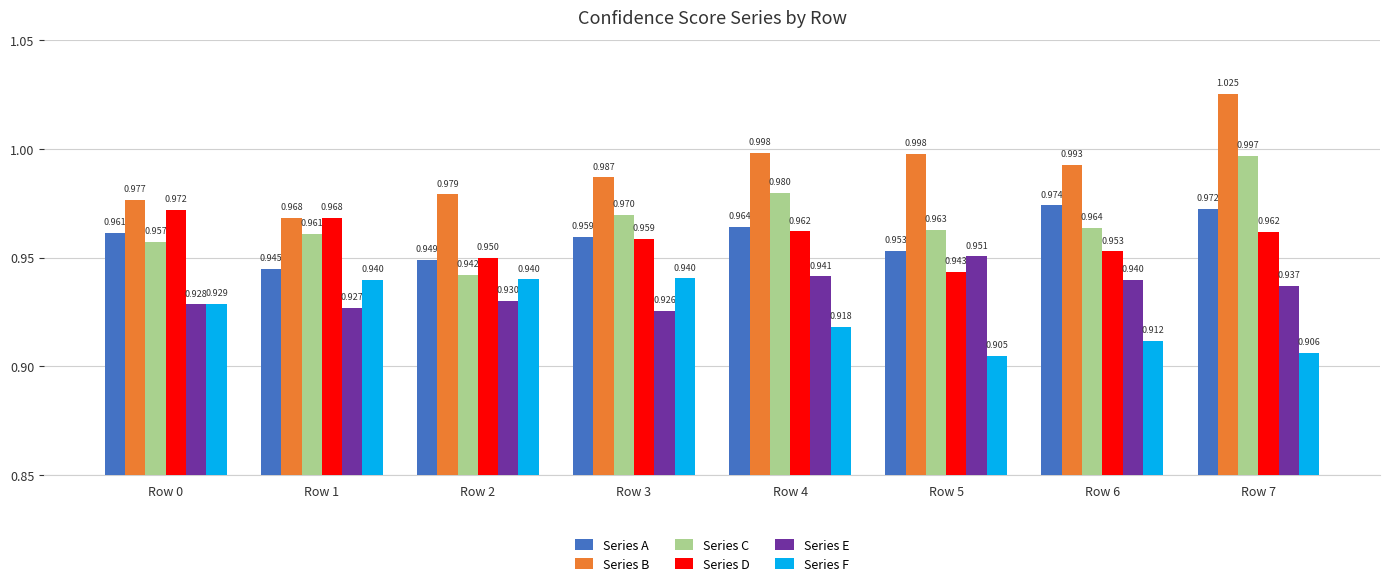

What is the sum of the Series B values at Row 3 and Row 1?

2.0